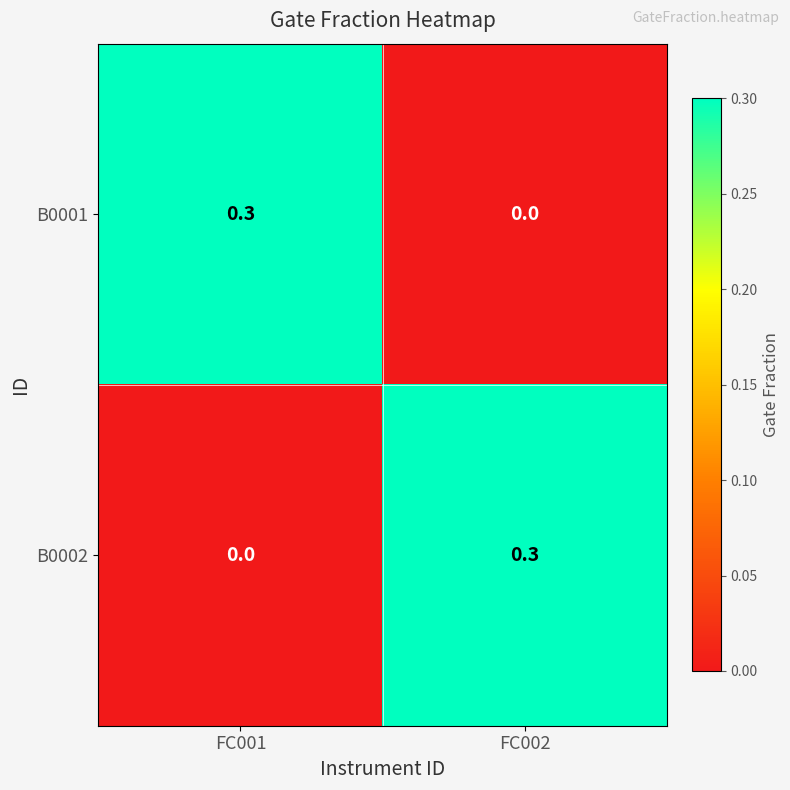

What is the difference between the highest and lowest values at FC002?

0.3